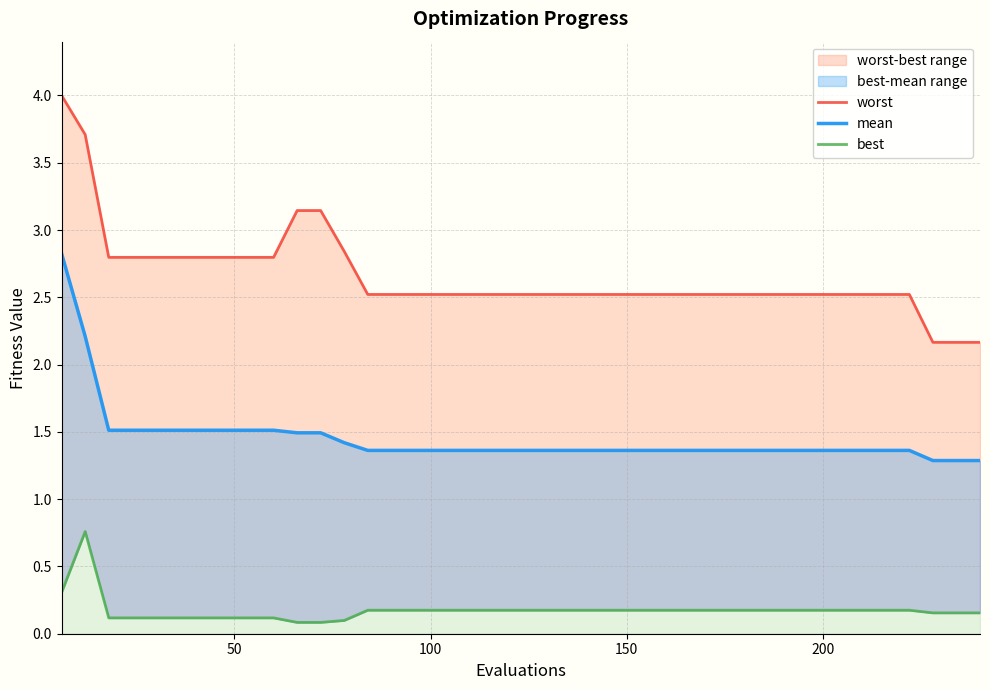

What is the difference between the maximum and minimum values in the best series?

0.7